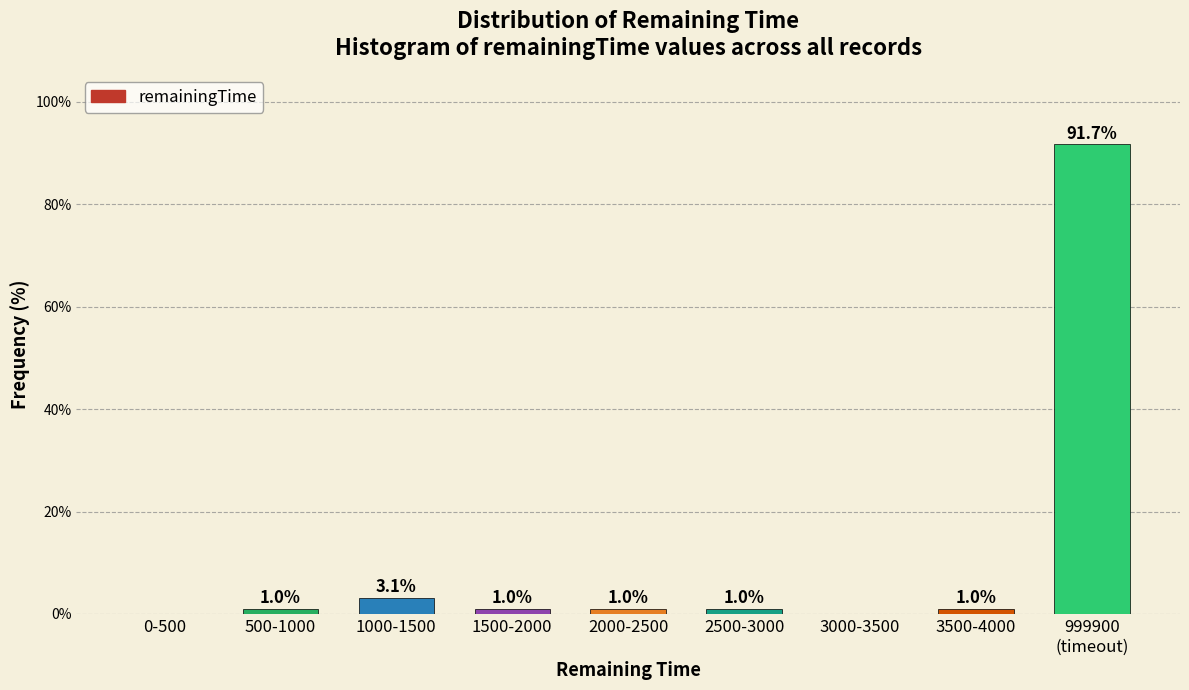

True or false: the data shows 1.0 at 3500-4000.

True